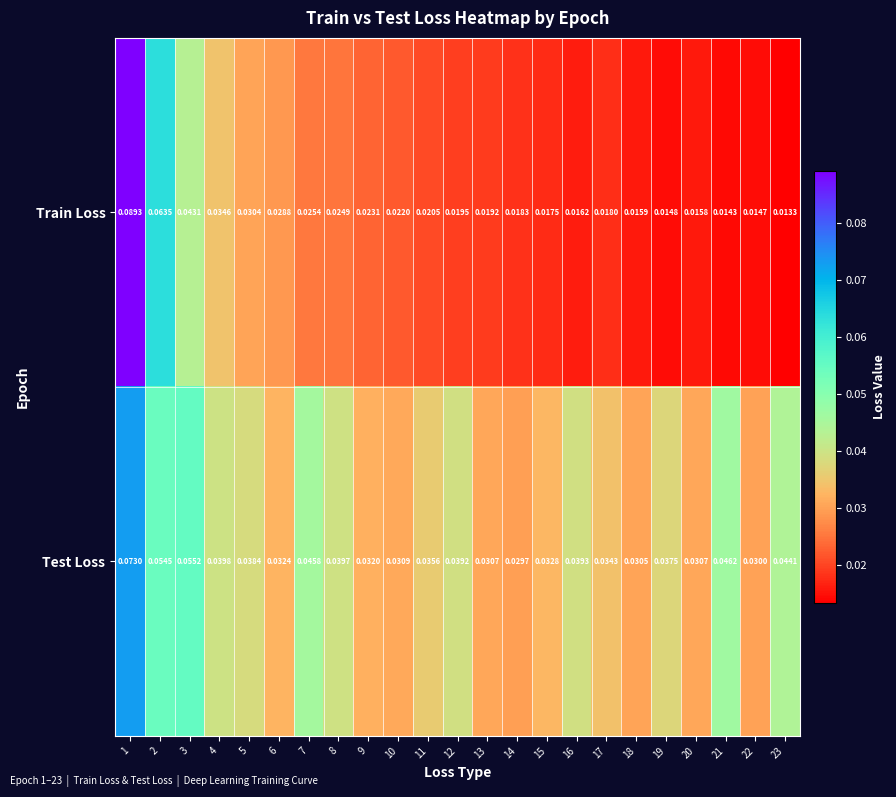

Which series has the largest total across all categories?

Test Loss